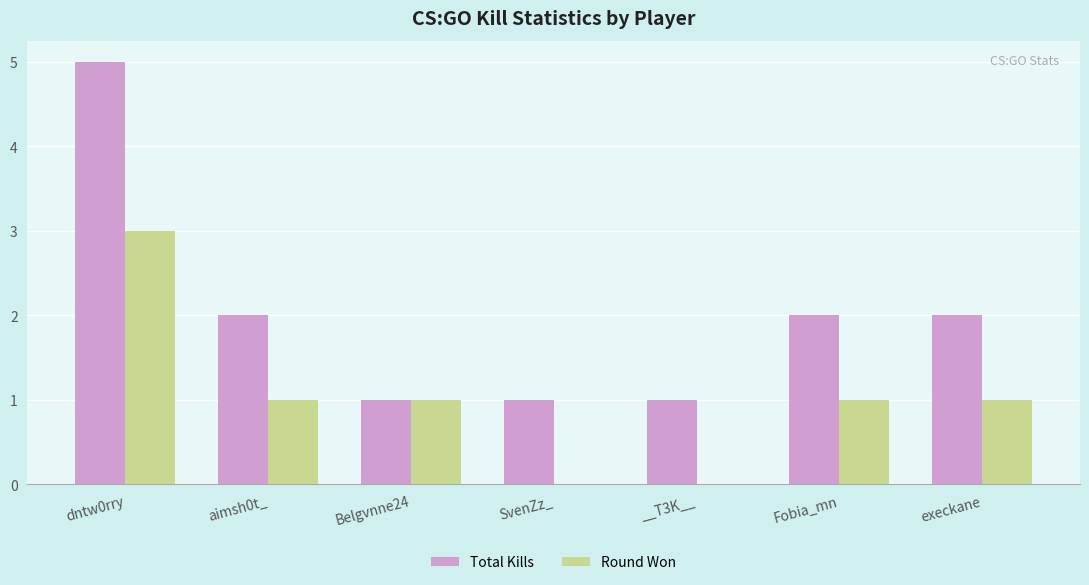

Which category has the highest value in the Total Kills series?

dntw0rry